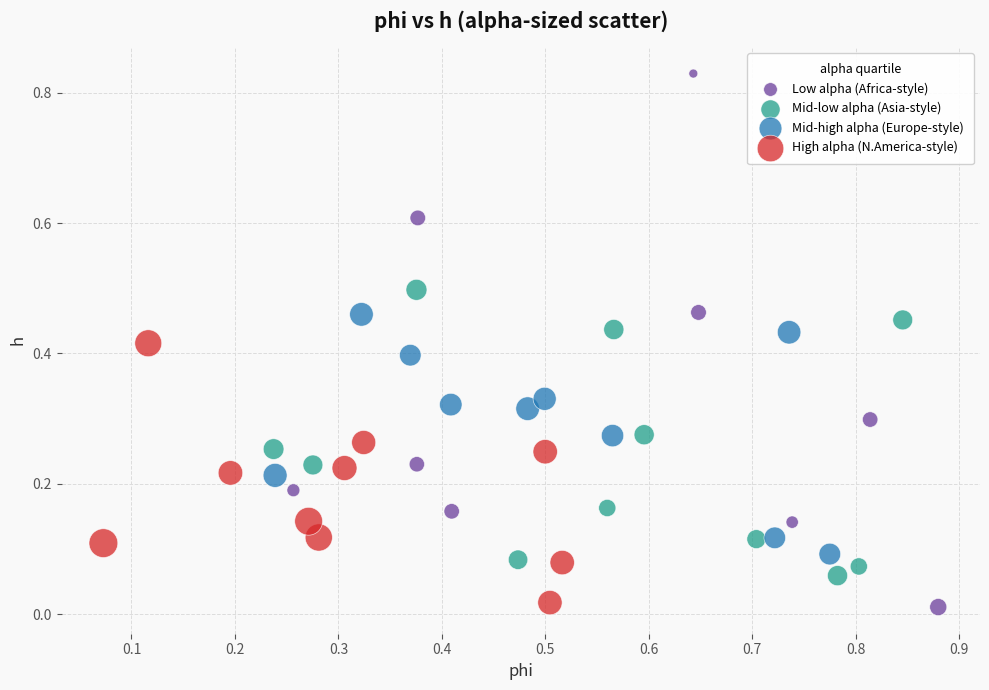

Which series has the widest spread of Y values?

Low alpha (Africa-style)